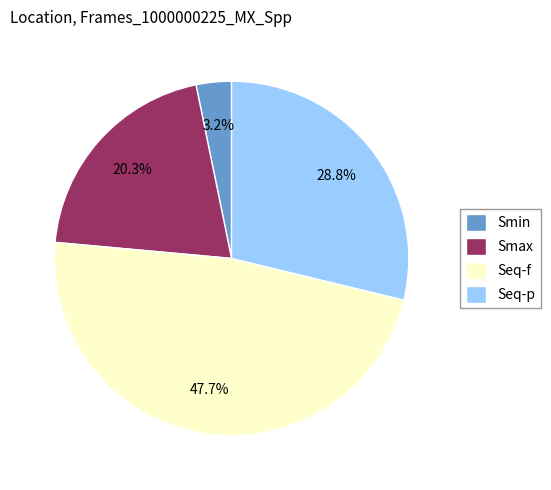

The Seq-p slice represents 20% of the pie. True or false?

False